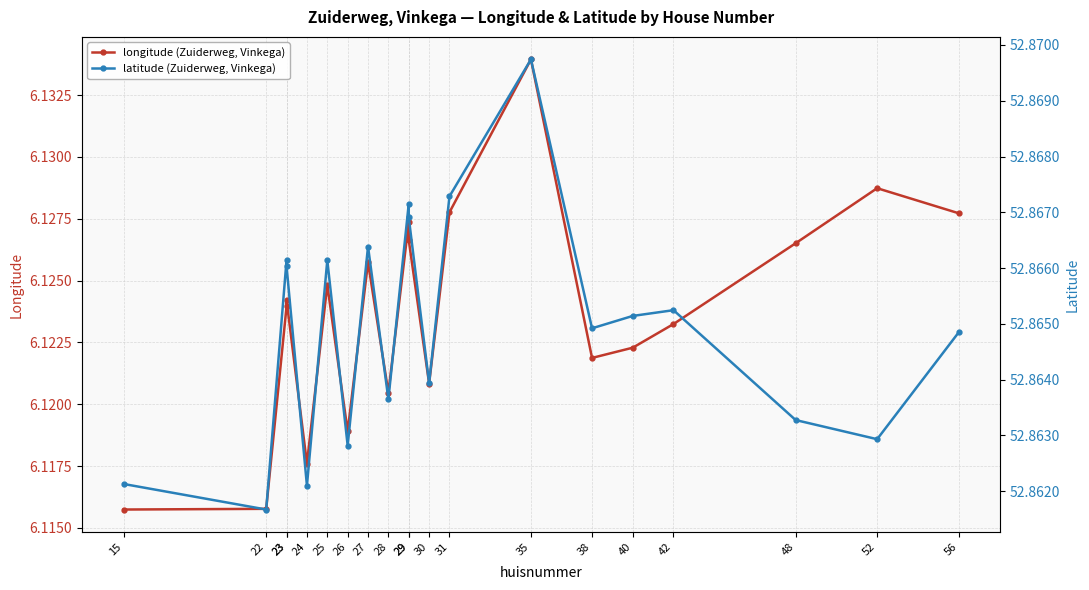

True or false: longitude (Zuiderweg, Vinkega) and latitude (Zuiderweg, Vinkega) intersect in this chart.

False